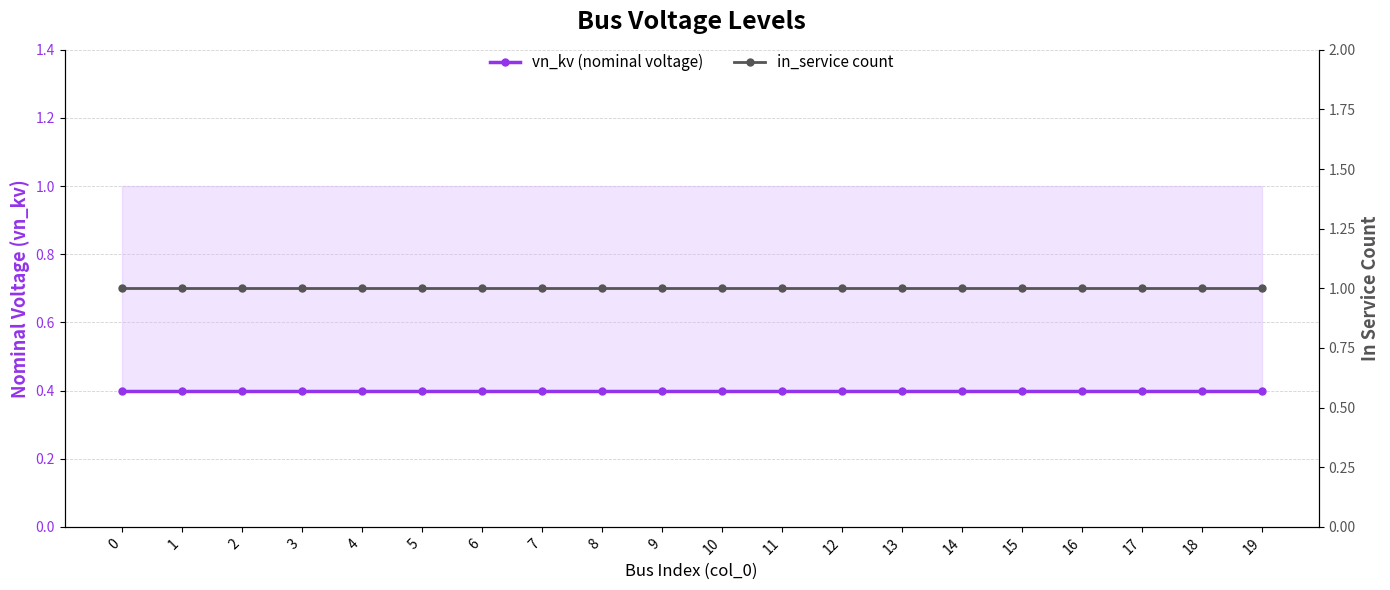

What is the value of the vn_kv (nominal voltage) point at the 4th from the left?

0.4